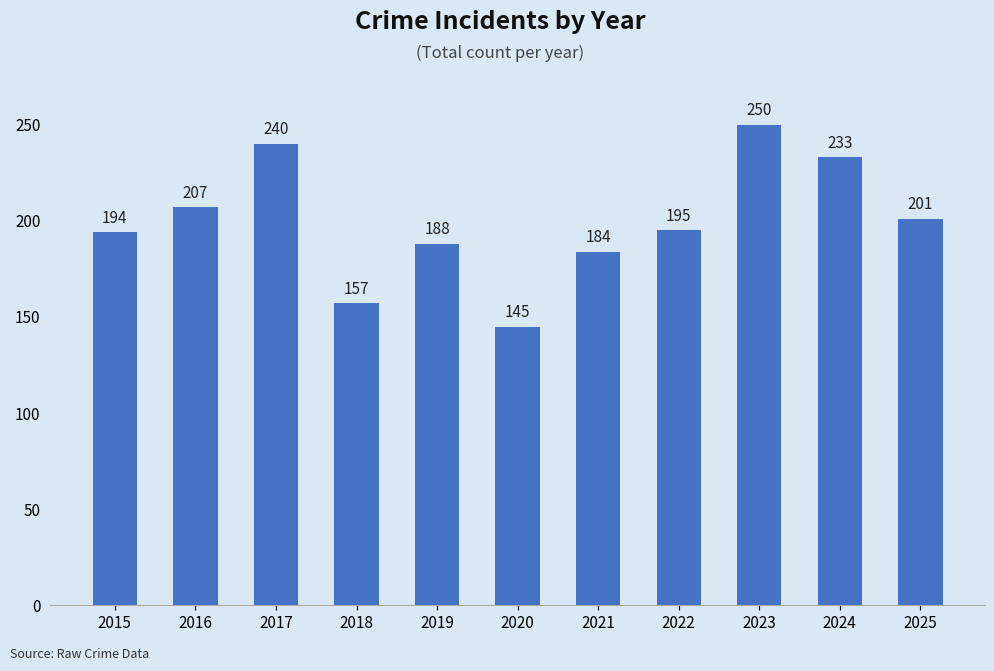

The chart shows a value of 368 at 2016. True or false?

False